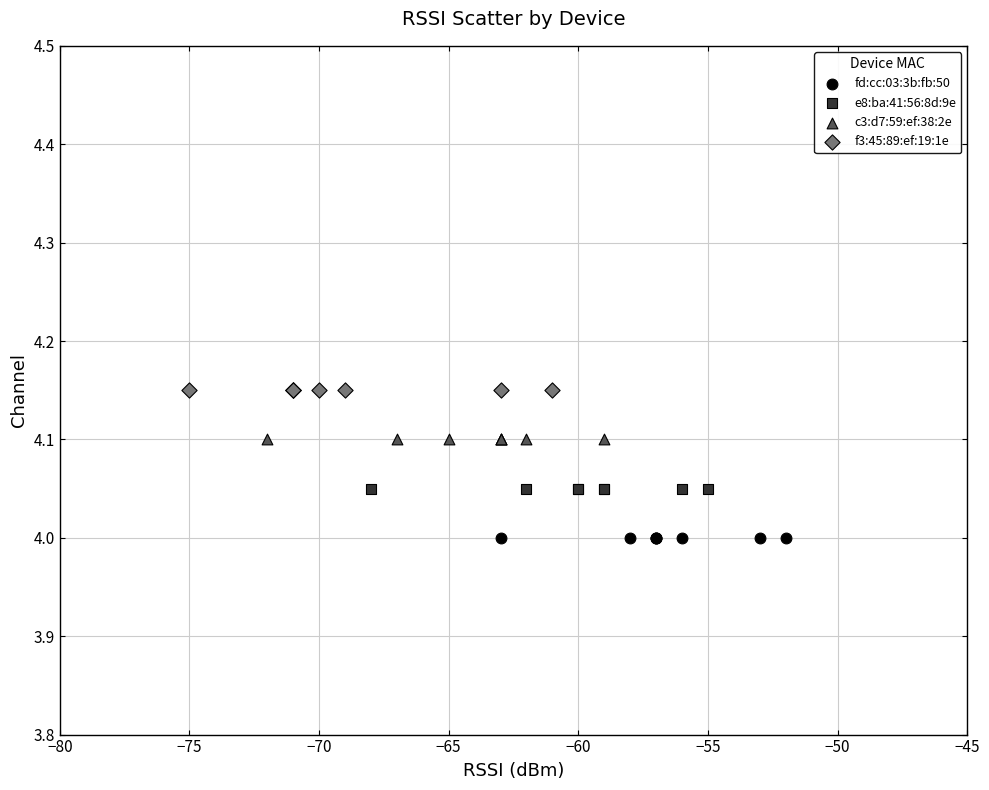

What are all the series names shown in the legend?

fd:cc:03:3b:fb:50, e8:ba:41:56:8d:9e, c3:d7:59:ef:38:2e, f3:45:89:ef:19:1e